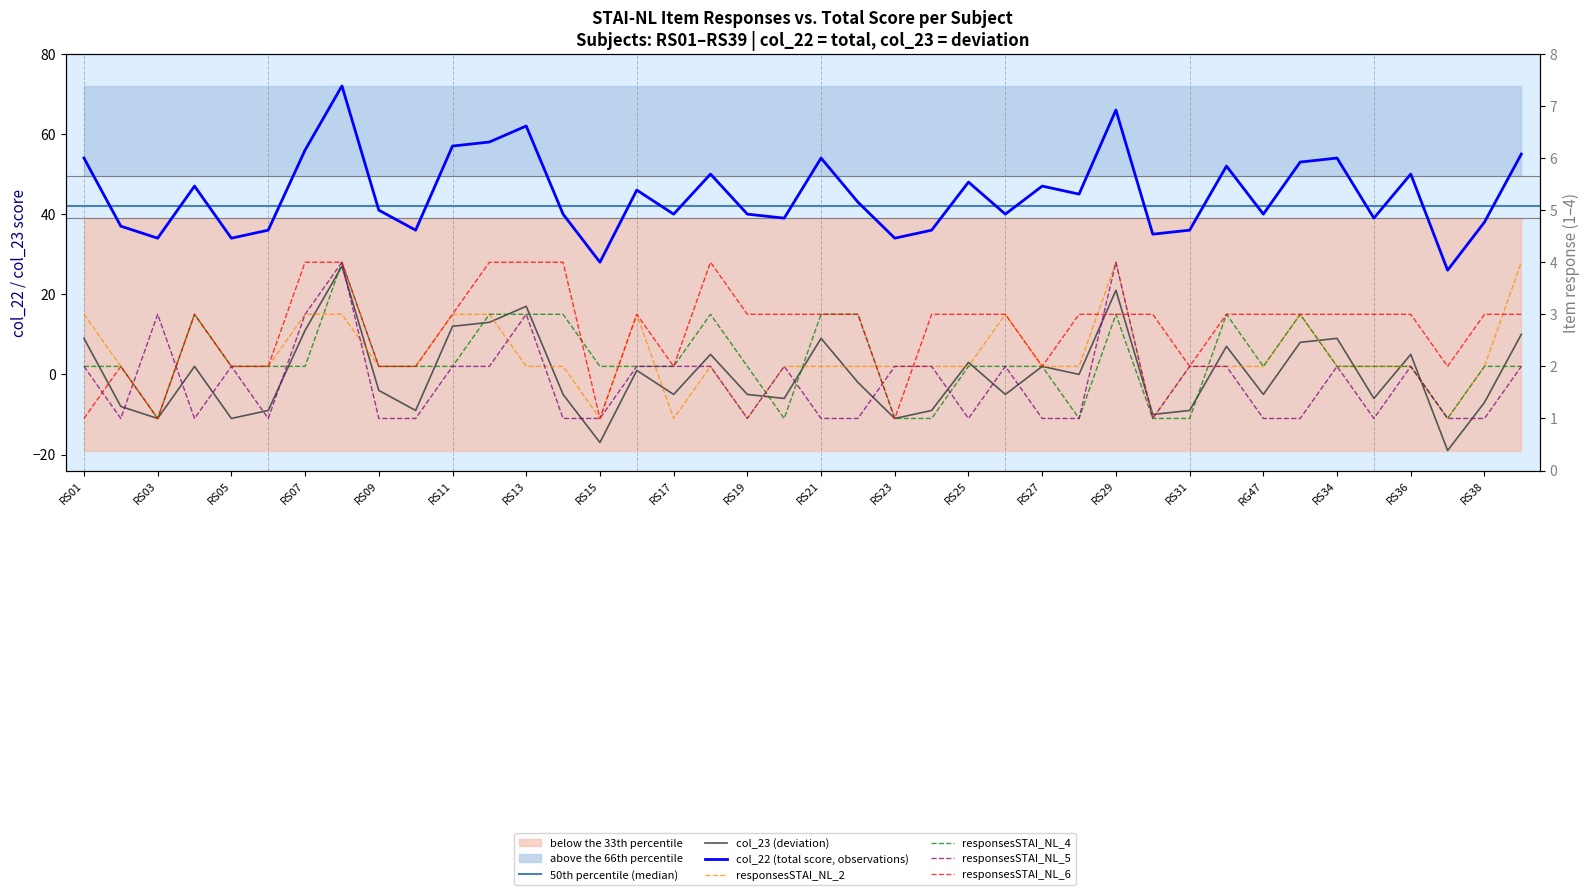

What are all the series names shown in the legend?

col_22, col_23, responsesSTAI_NL_2, responsesSTAI_NL_4, responsesSTAI_NL_5, responsesSTAI_NL_6